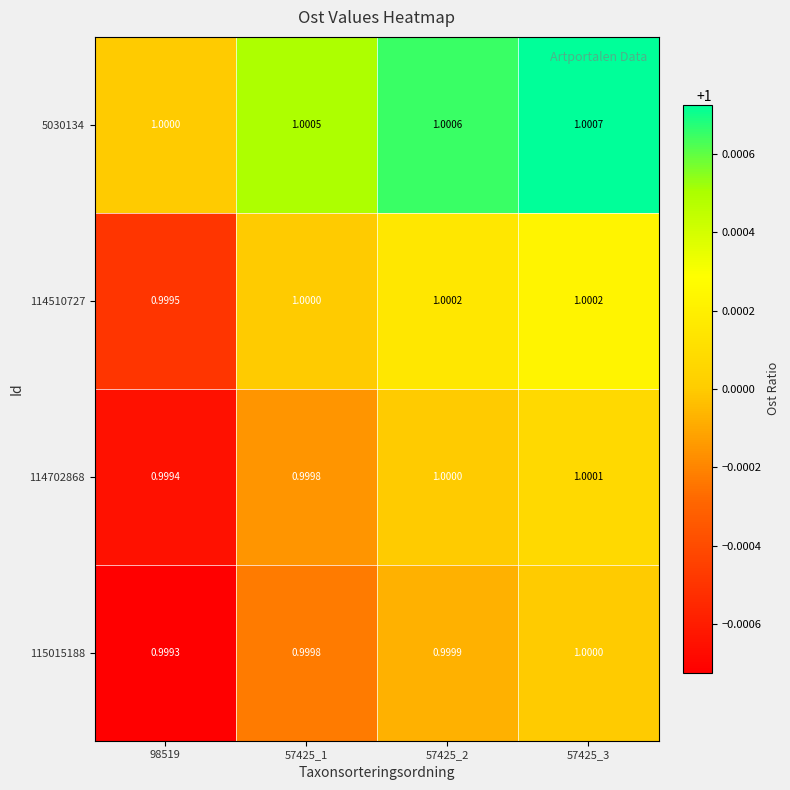

Is the value of 114702868 at 57425_2 greater than the value of 114510727 at 98519?

Yes